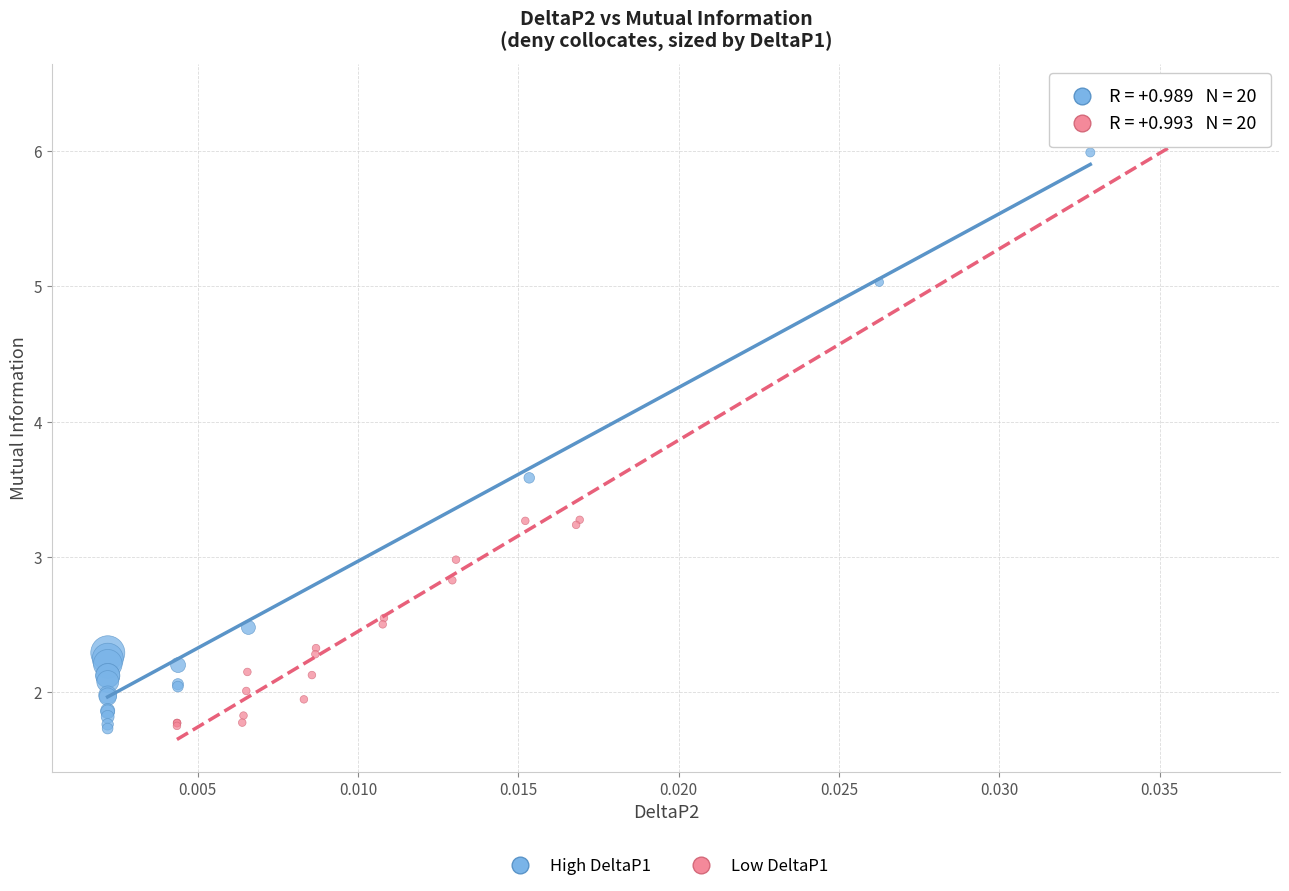

Which series has the widest spread of Y values?

Low DeltaP1